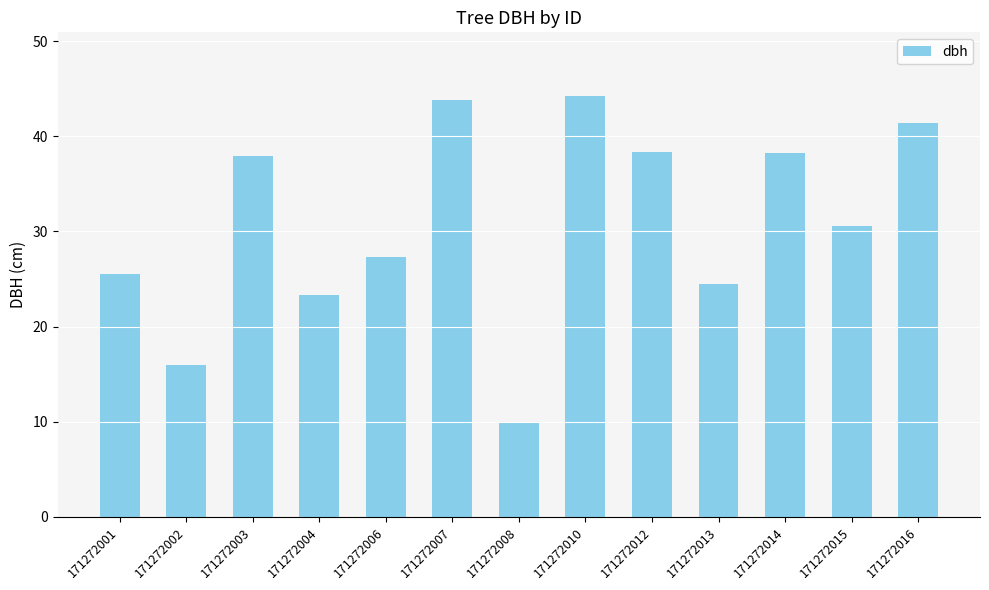

True or false: the data shows 37.9 at 171272003.

True